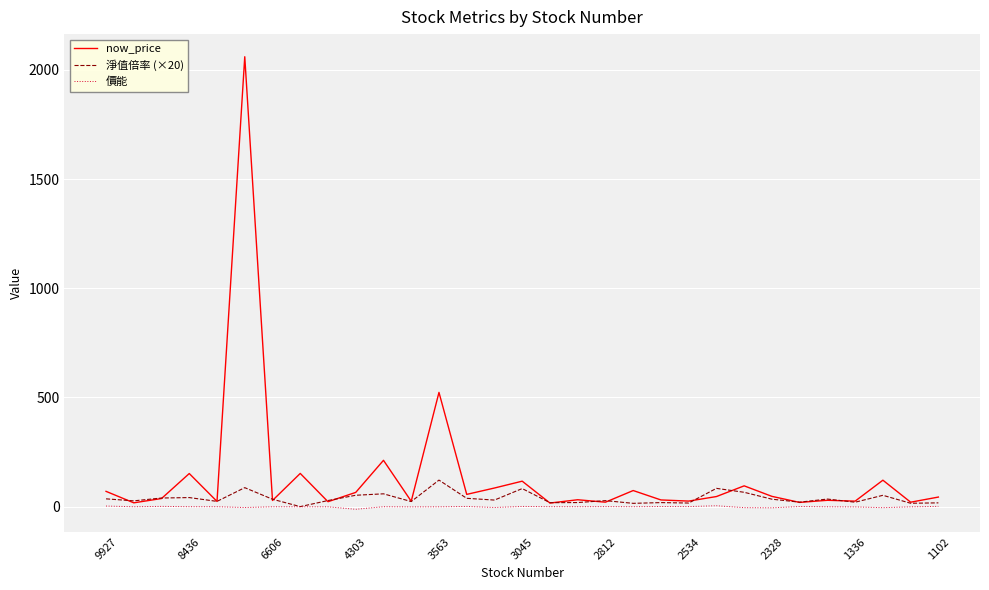

What is the maximum value for now_price?

2060.0